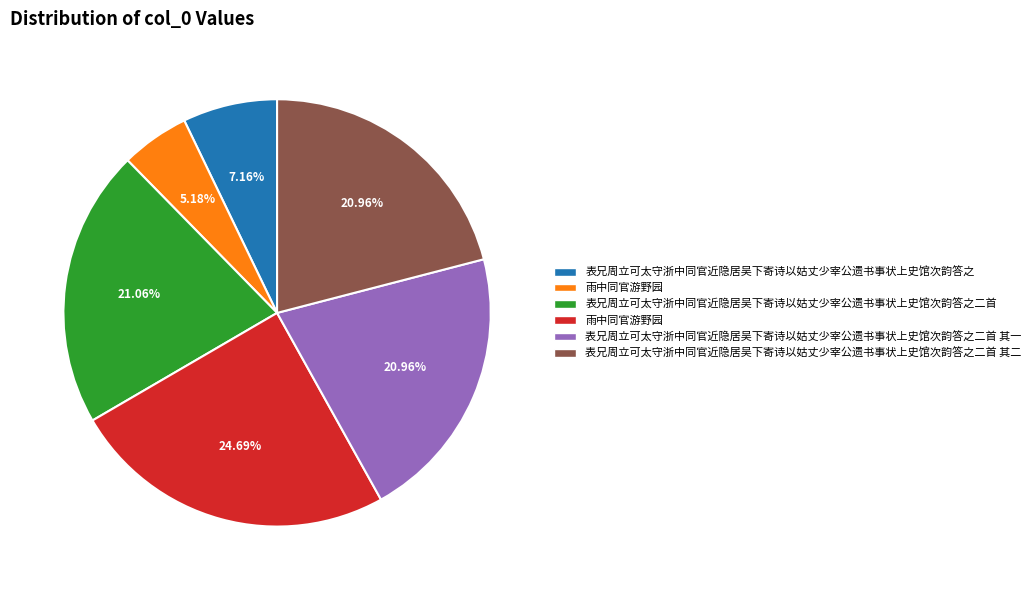

Does any single category account for the majority?

No